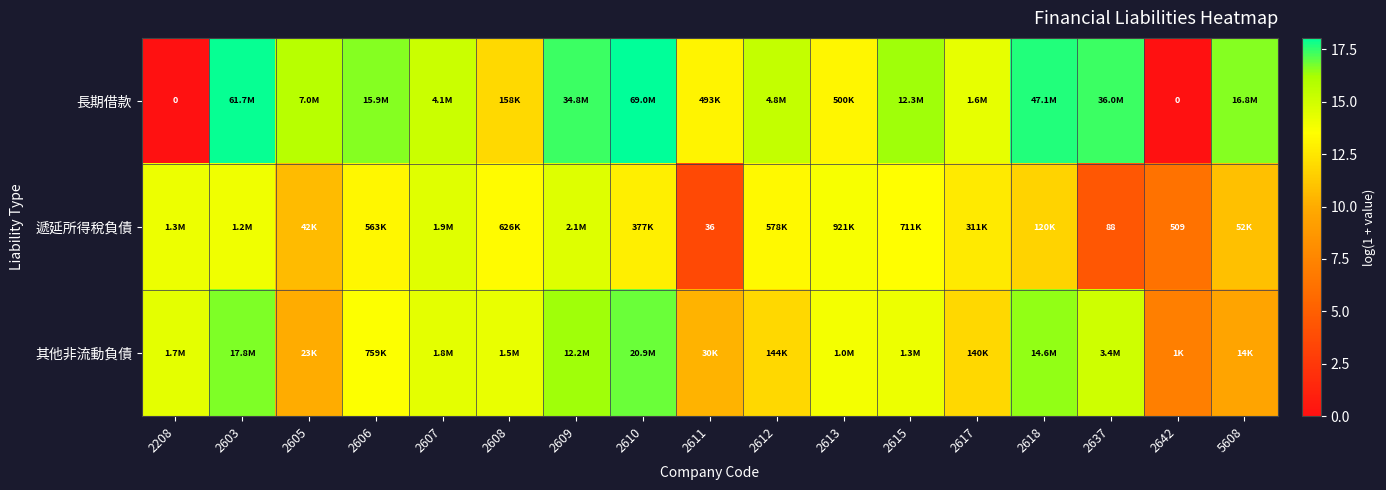

What is the highest value of the 長期借款 series?

18.0